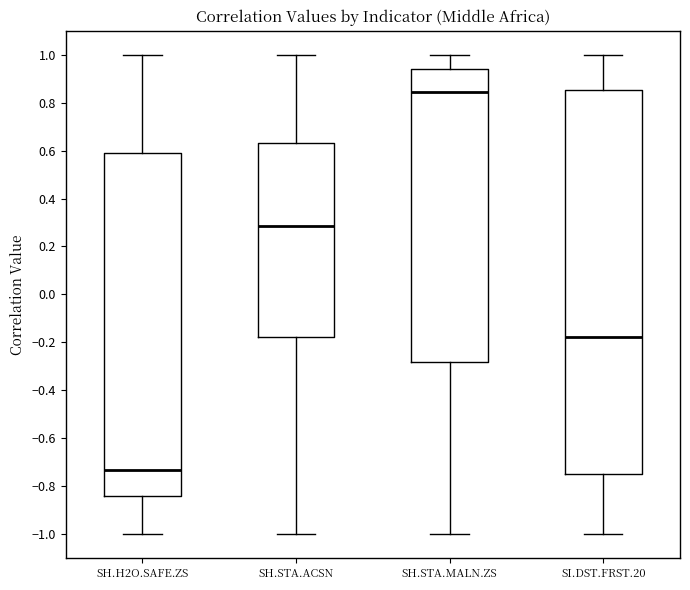

Which box is the tallest, from its lower edge to its upper edge?

SI.DST.FRST.20